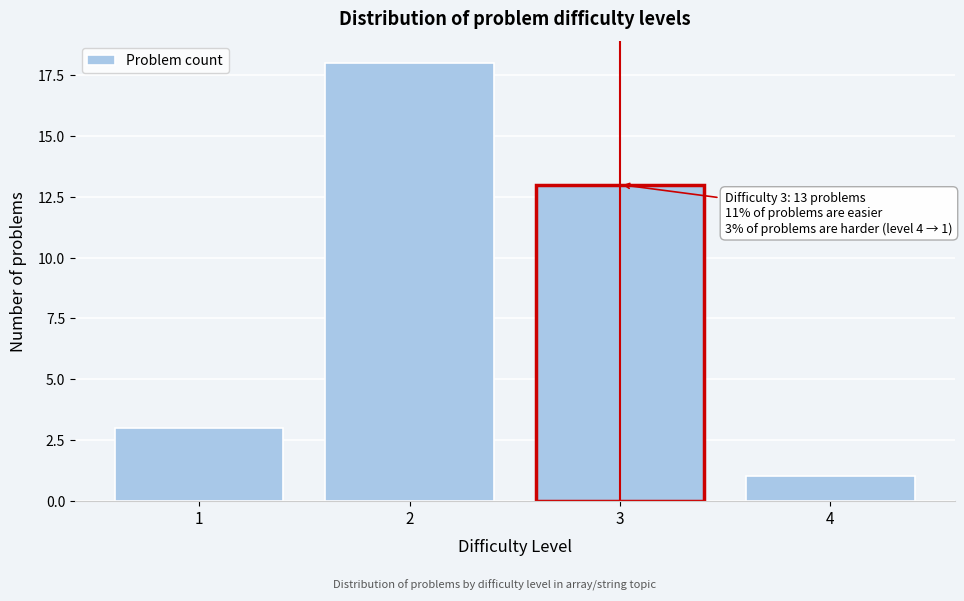

Reading right to left, list all the values displayed in this chart.

1	13	18	3